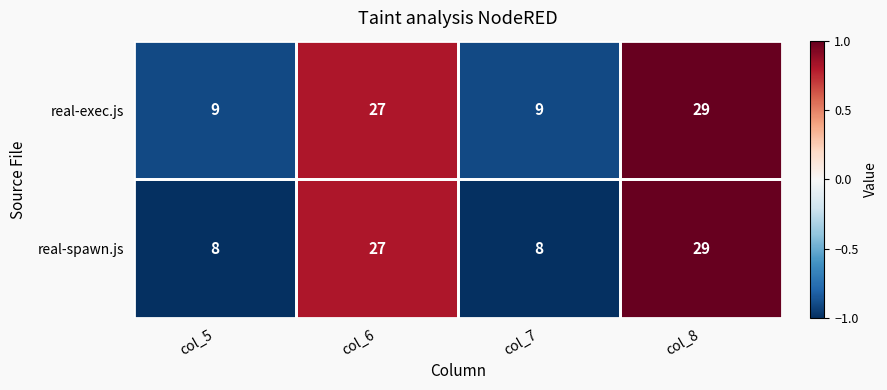

Which series changed the most between col_5 and col_6?

real-spawn.js